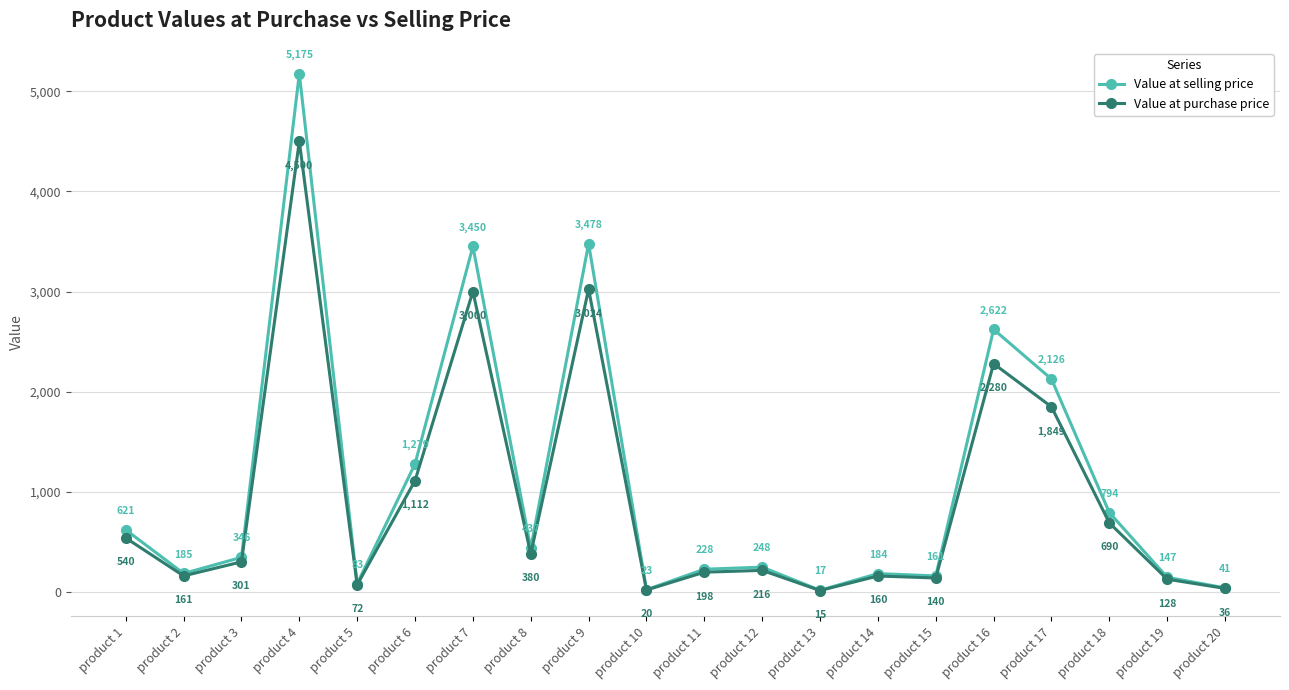

What is the minimum value shown in the chart?

15.0